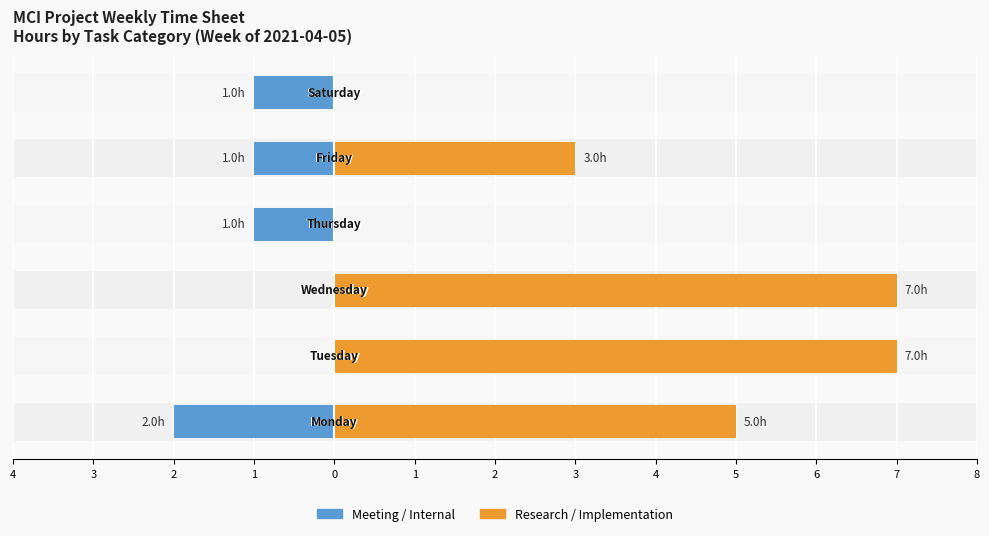

Are the bars horizontal?

Yes